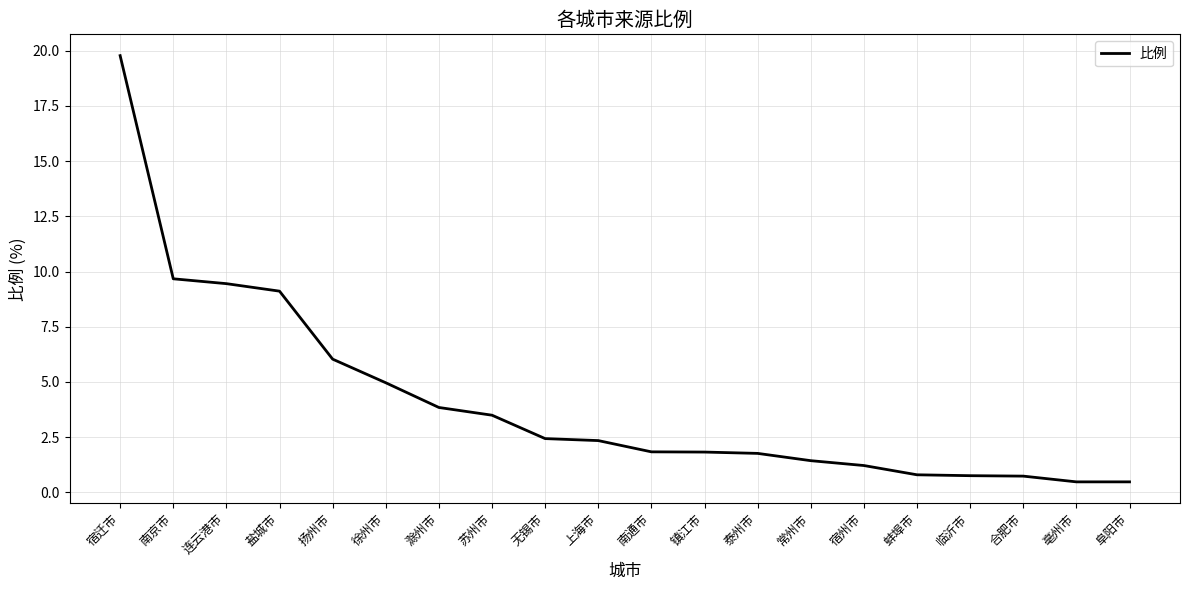

What value does the data have at 南通市?

1.8